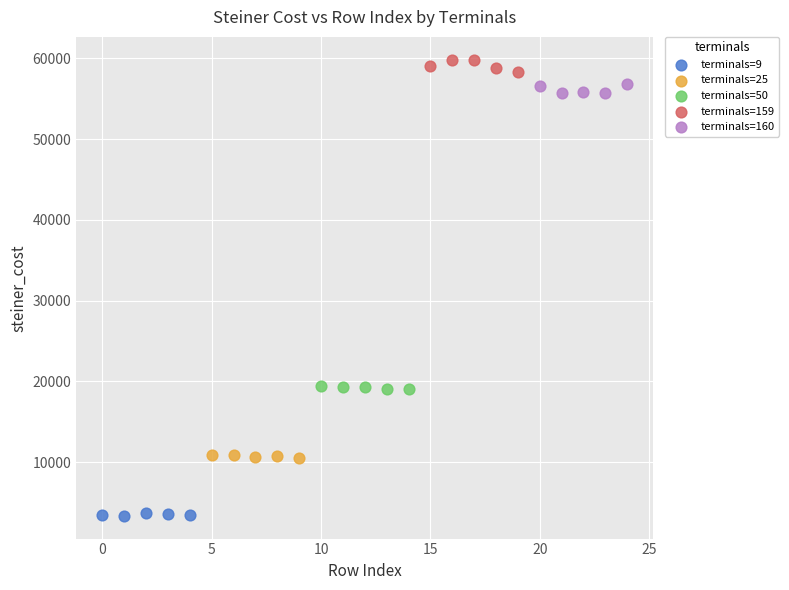

Which series reaches the minimum Y coordinate?

terminals=9